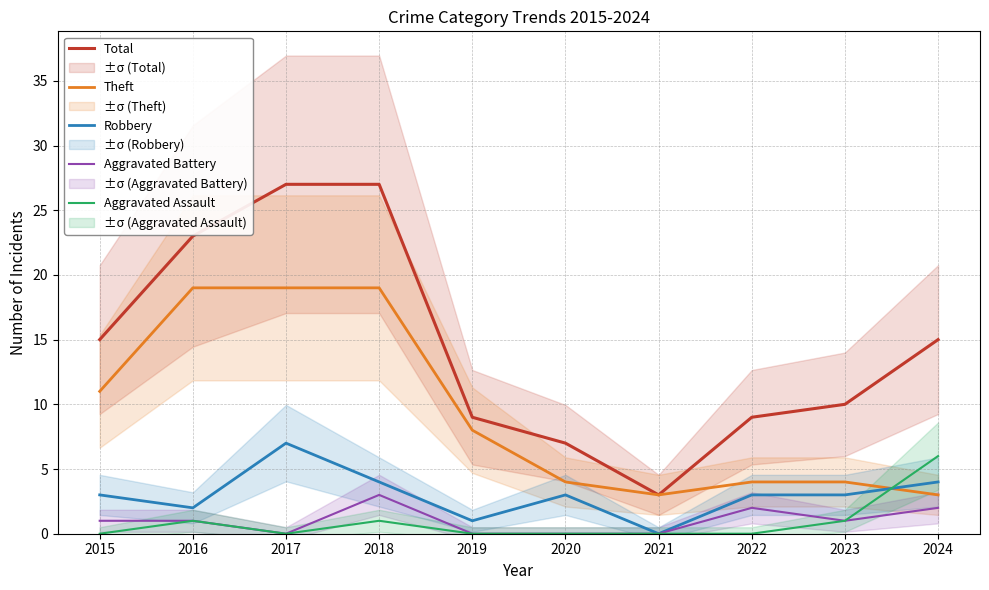

List the labels in order of Theft value, smallest first.

2021, 2024, 2020, 2022, 2023, 2019, 2015, 2016, 2017, 2018